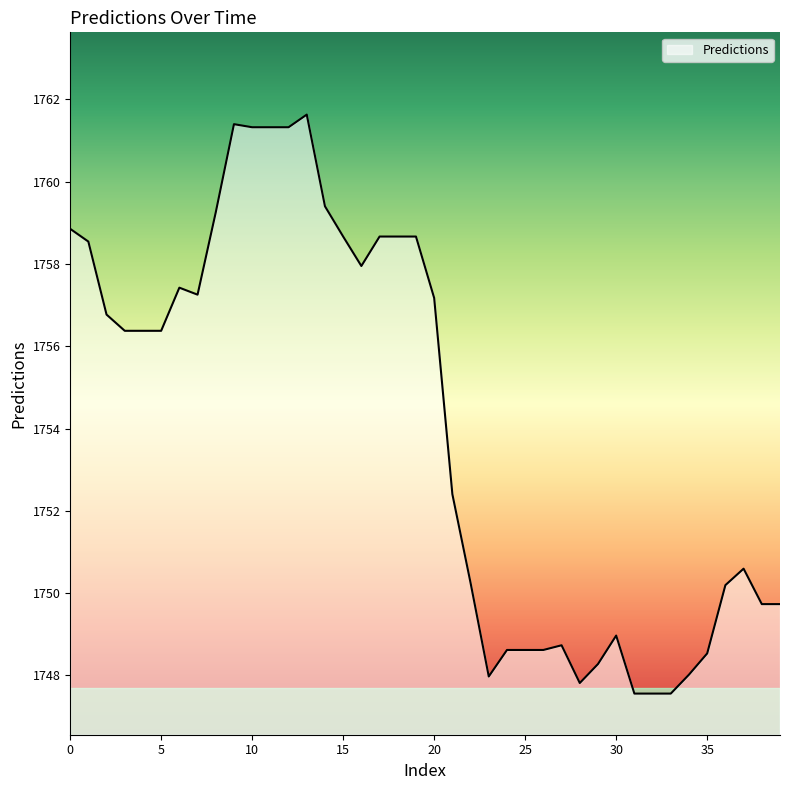

What is the maximum value shown in the chart?

1761.6